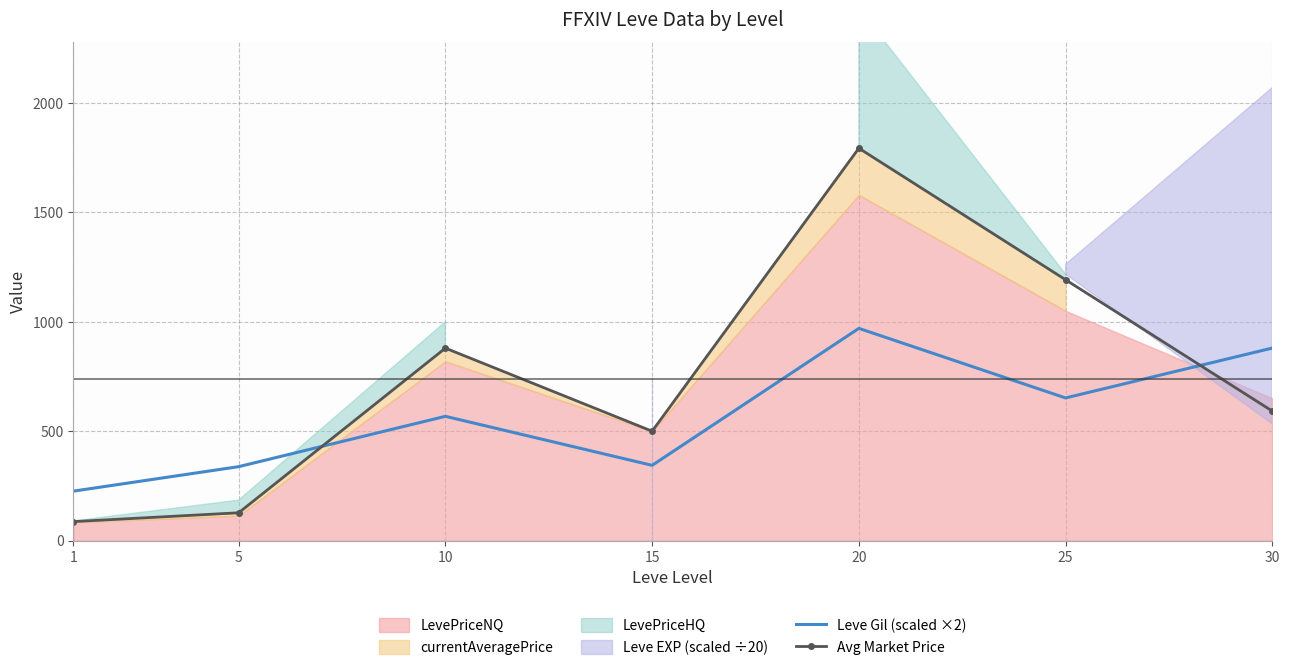

What is the sum of the Leve Gil (scaled ×2) values at 25 and 1?

878.0